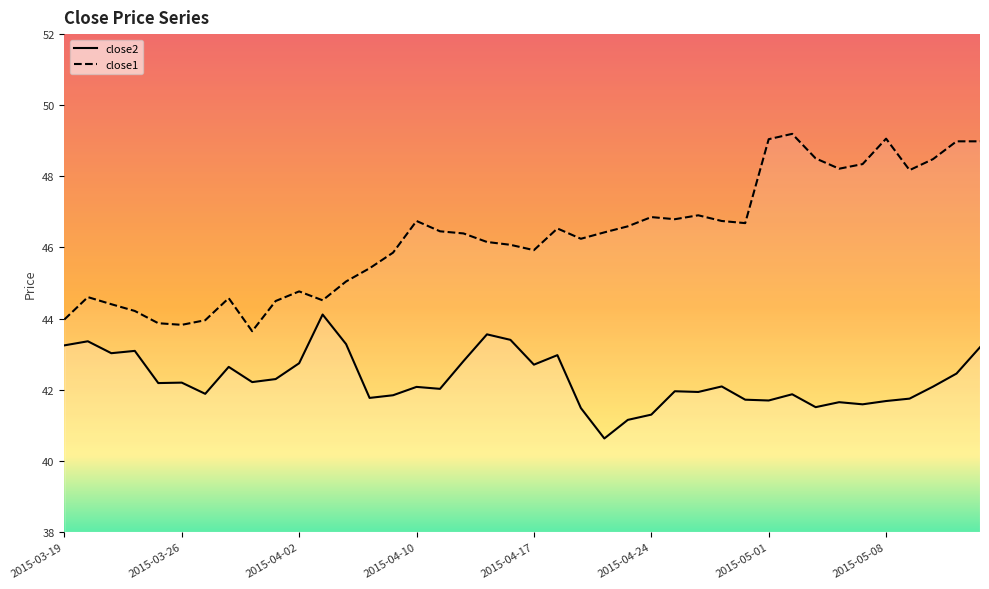

Between 2015-04-16 and 2015-04-27, which series saw the biggest shift?

close2